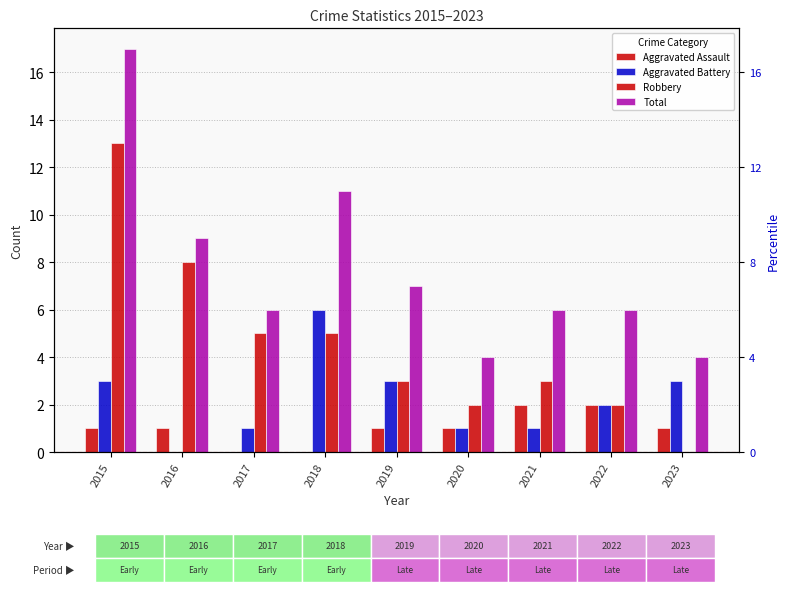

How many Aggravated Assault values are between 1 and 2?

7